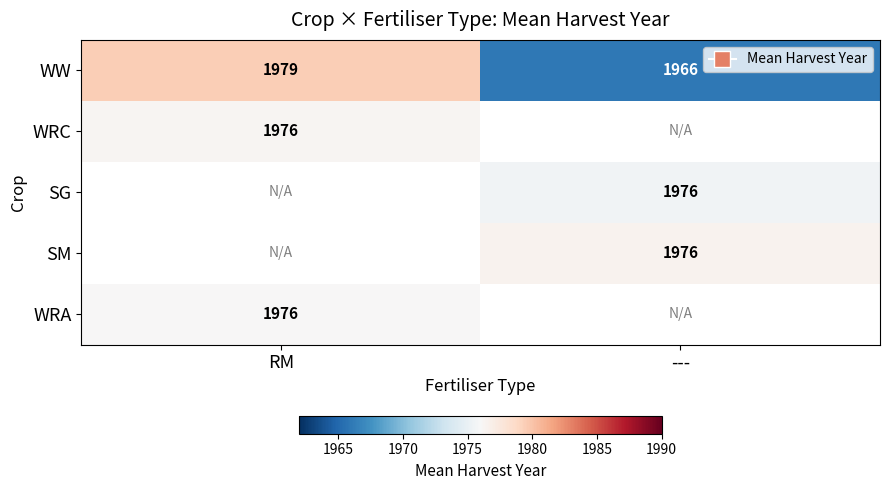

Between RM and ---, which is larger?

RM